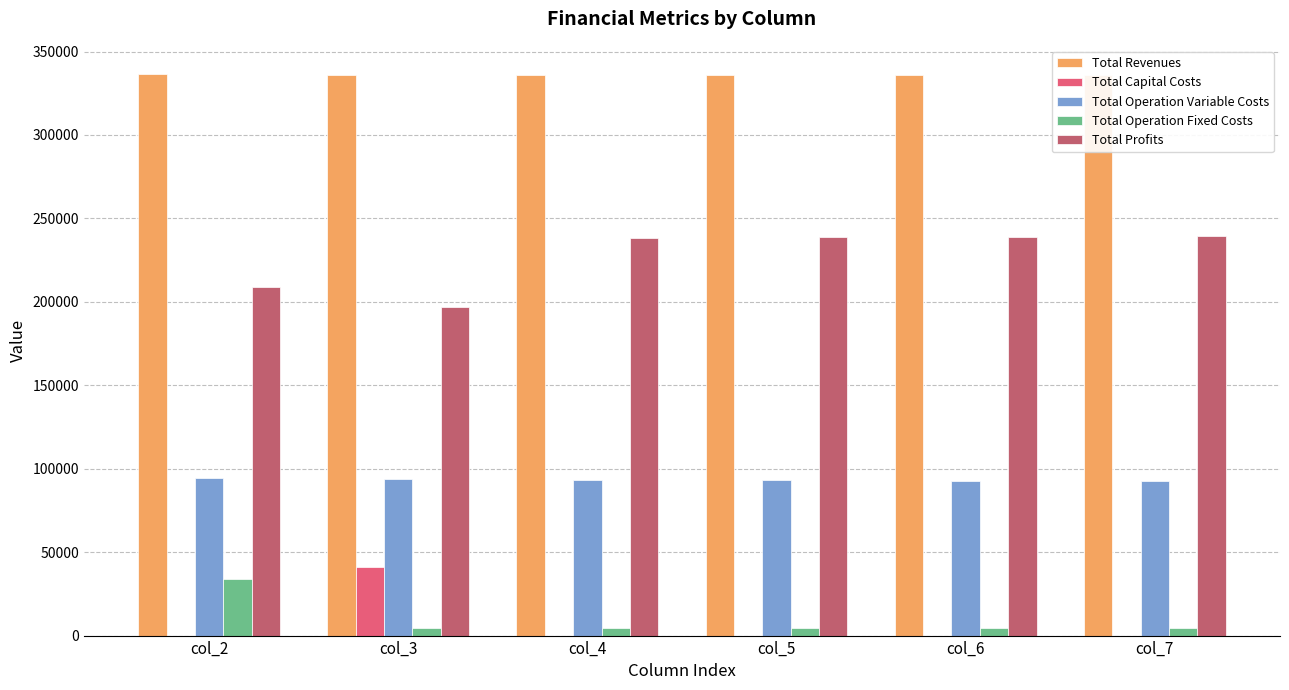

What is the highest value of the Total Revenues series?

336578.7